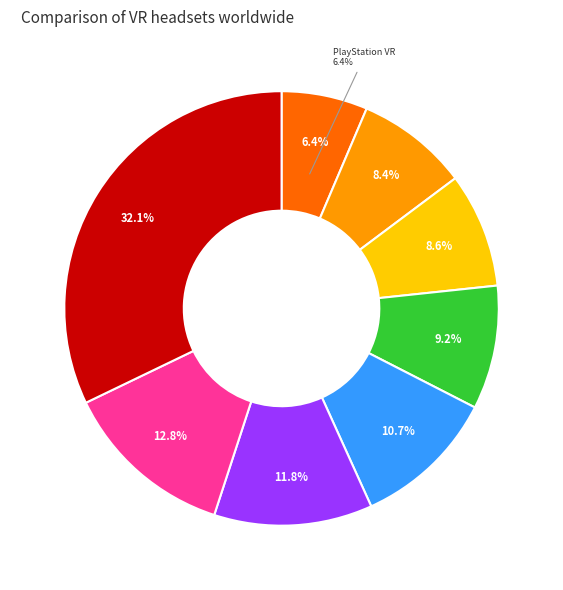

What percentage is NOT represented by Meta Quest Pro?

67.9%